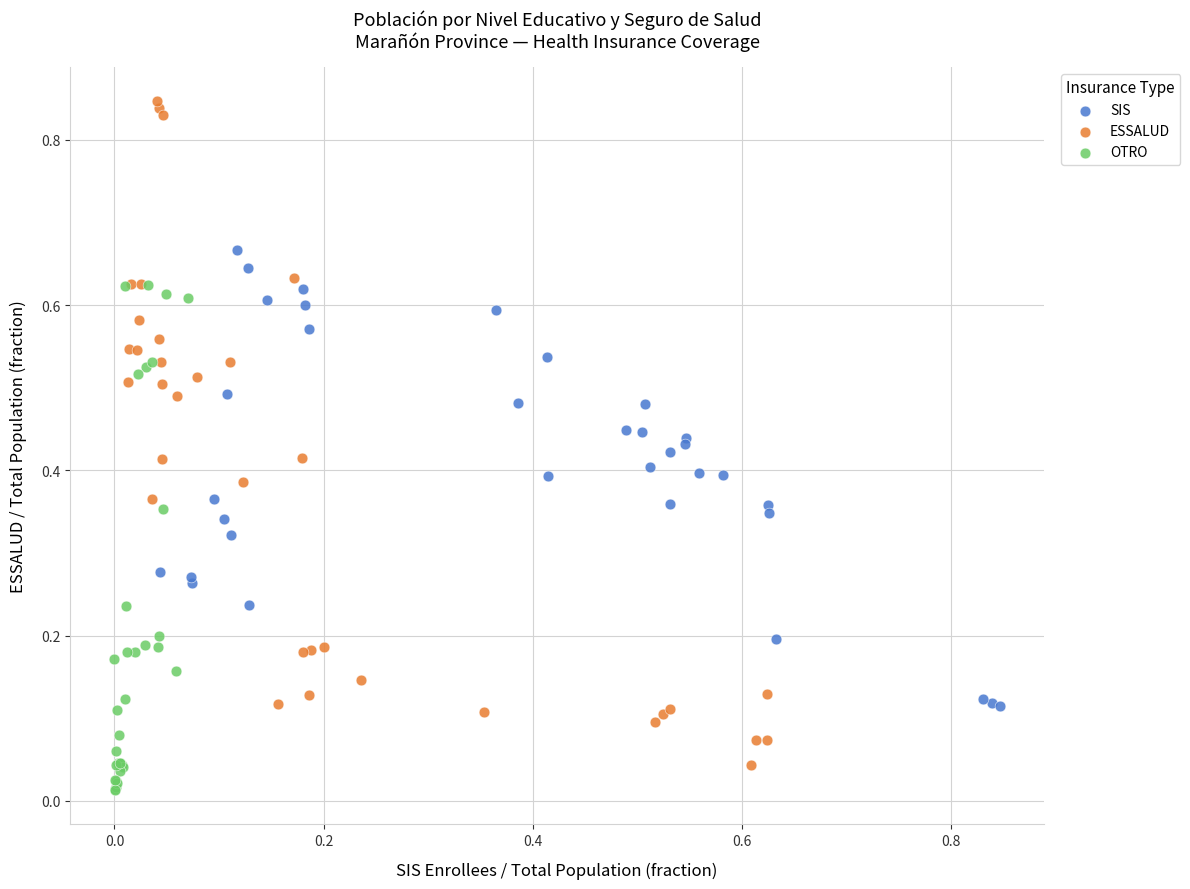

Which series has the widest spread of Y values?

ESSALUD